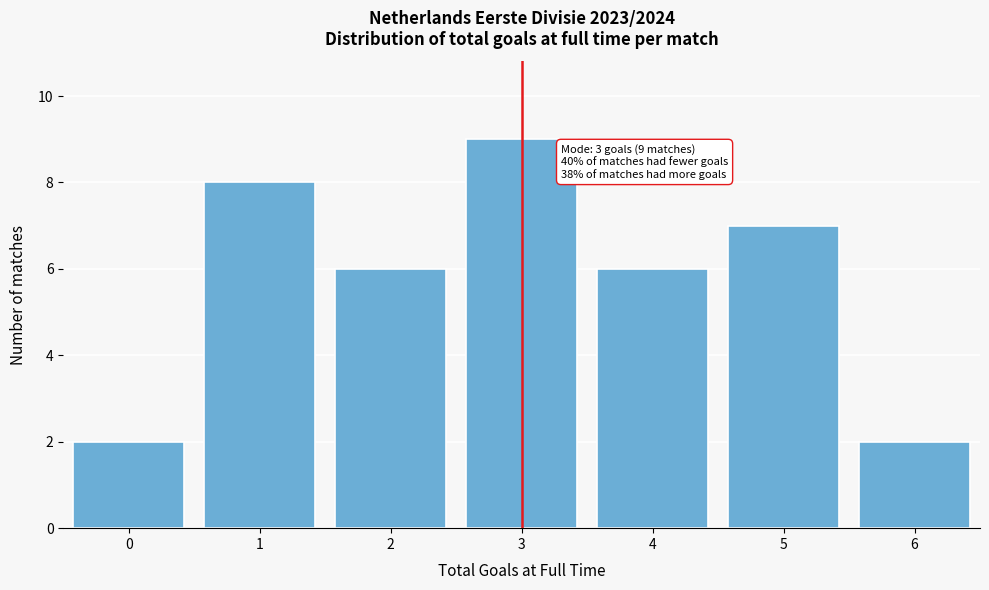

Reading left to right, transcribe all the data shown in this chart.

2	8	6	9	6	7	2